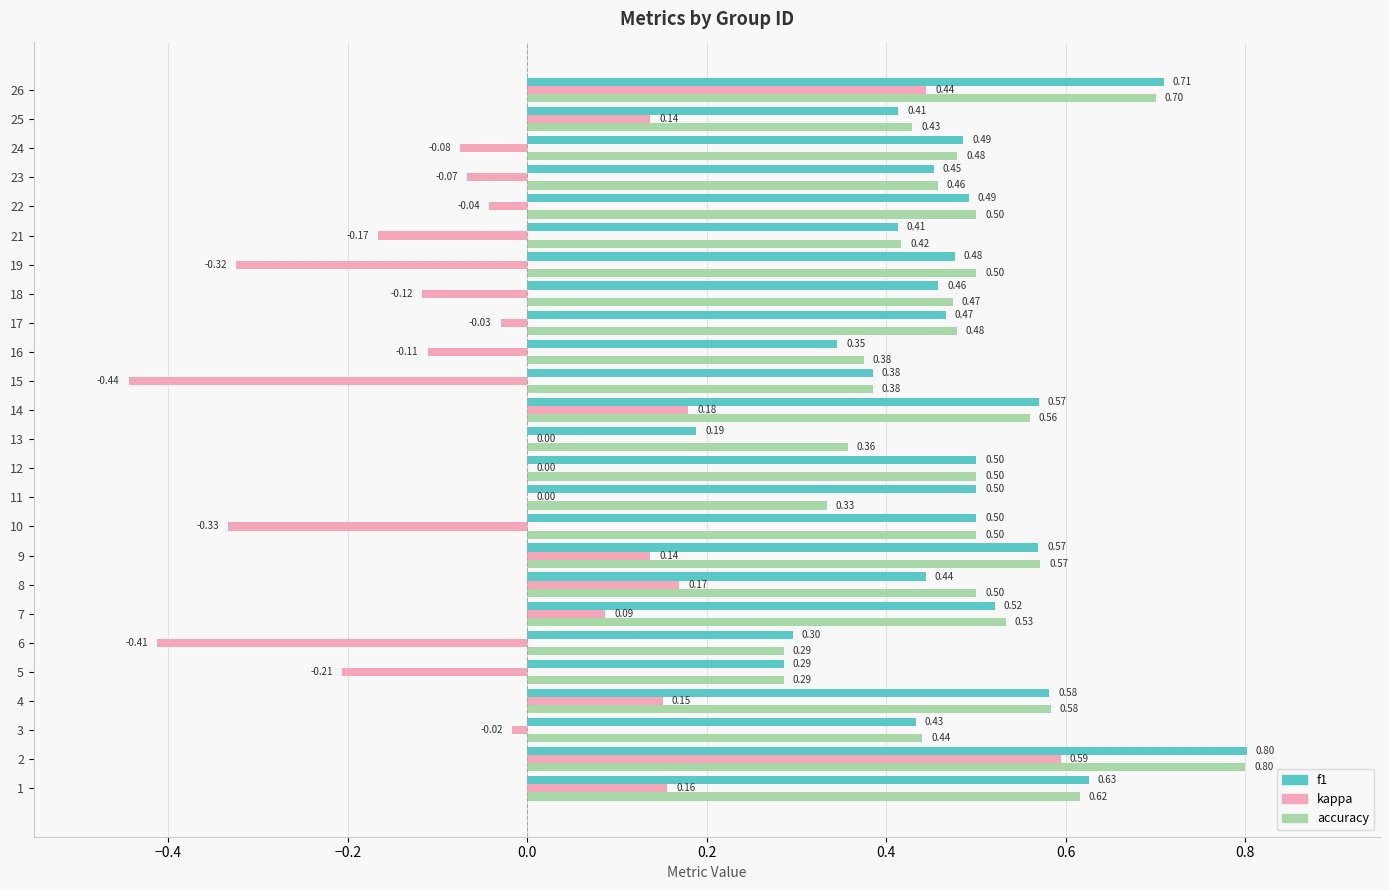

Between 14 and 16, which series saw the biggest shift?

kappa